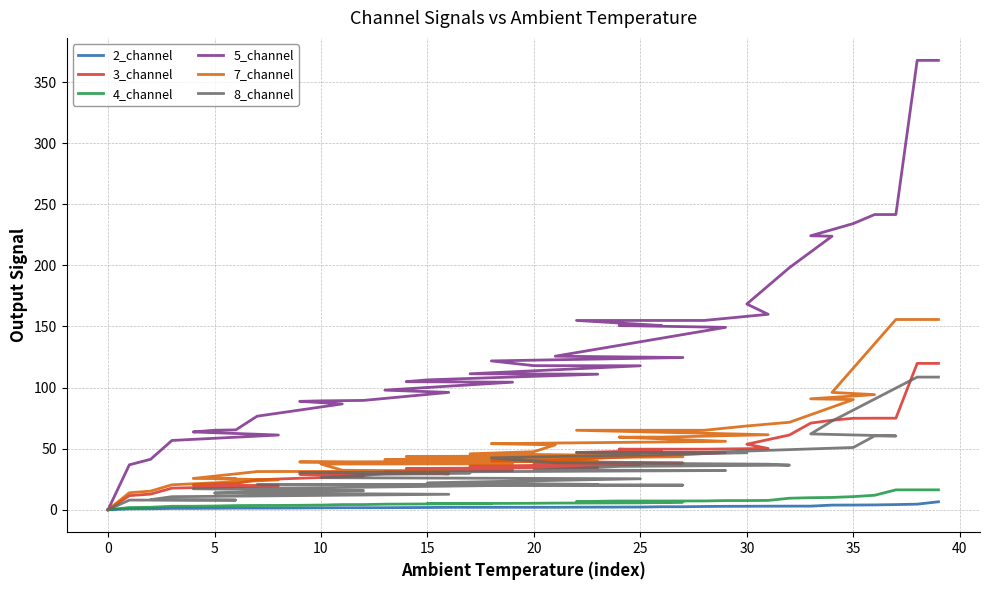

What are all the series names shown in the legend?

2_channel, 3_channel, 4_channel, 5_channel, 7_channel, 8_channel